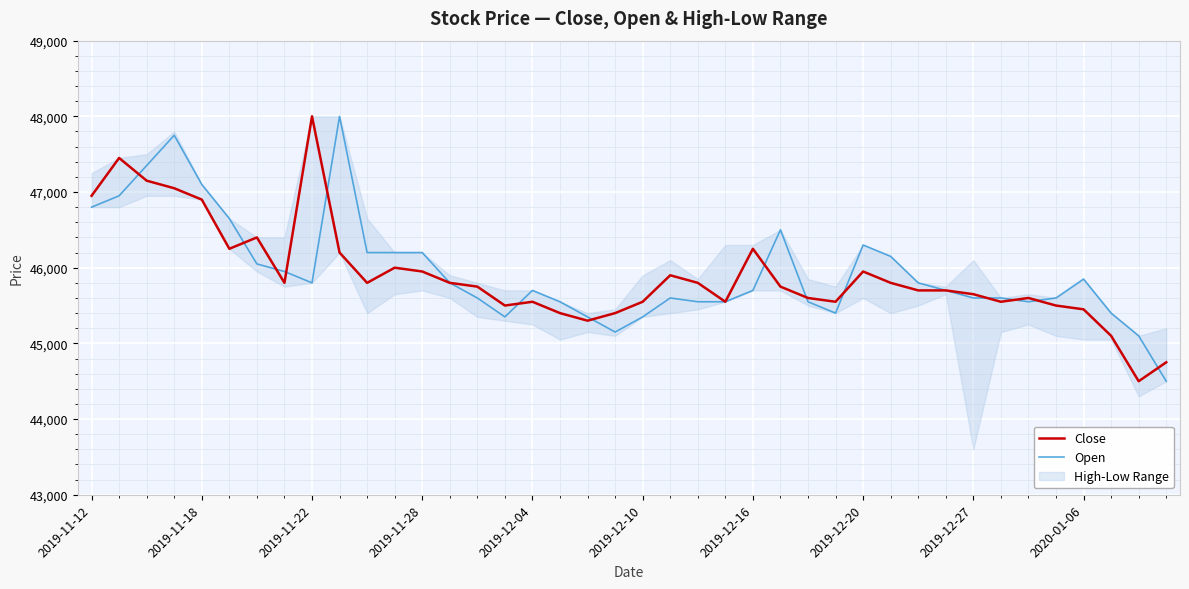

Which category has the lowest value across all series?

38